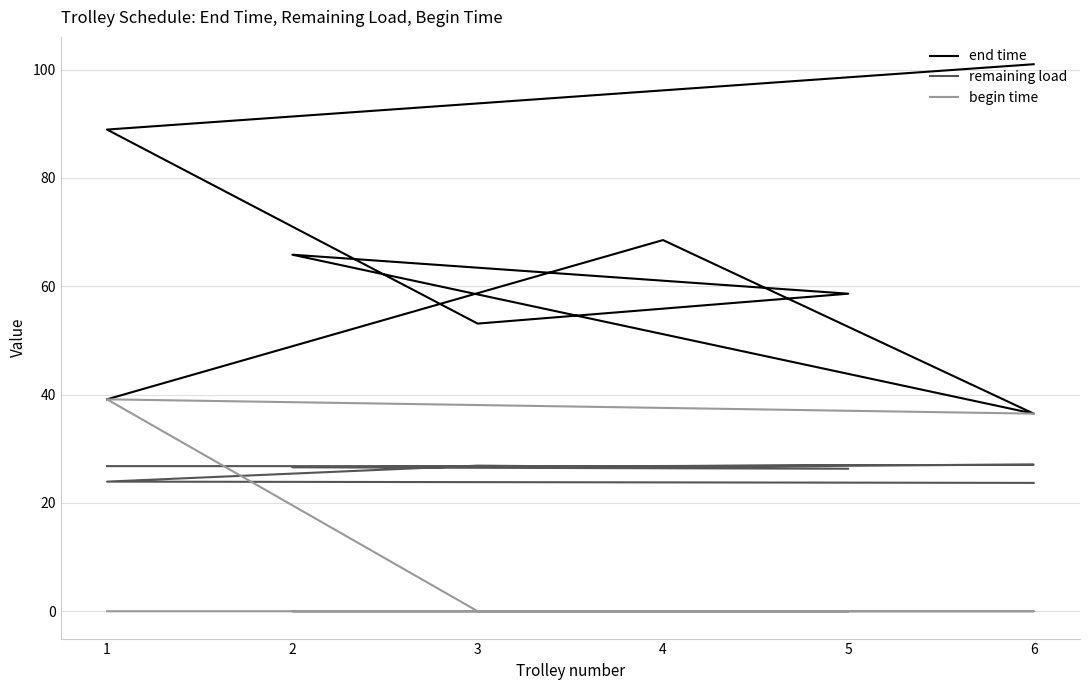

What are all the series names shown in the legend?

end time, remaining load, begin time